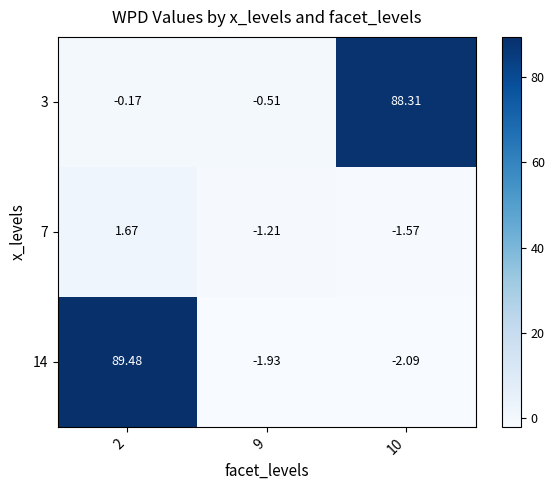

Is the value of 3 at 10 greater than the value of 14 at 10?

Yes